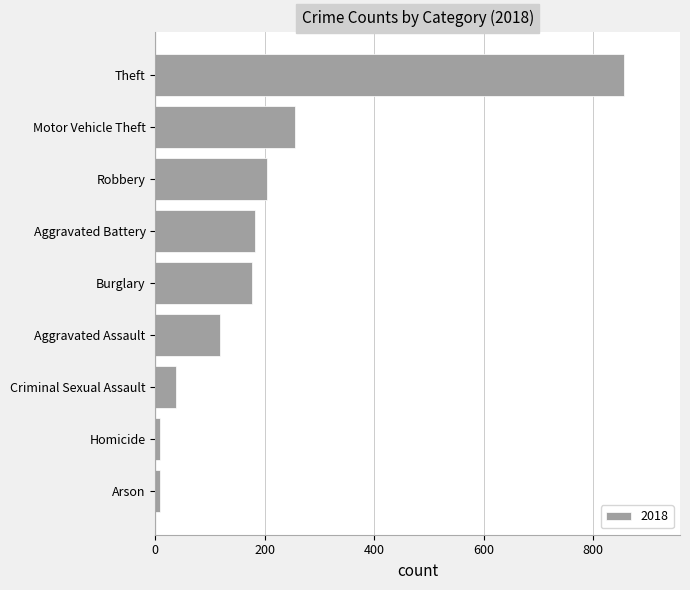

How many data points does each series have?

9